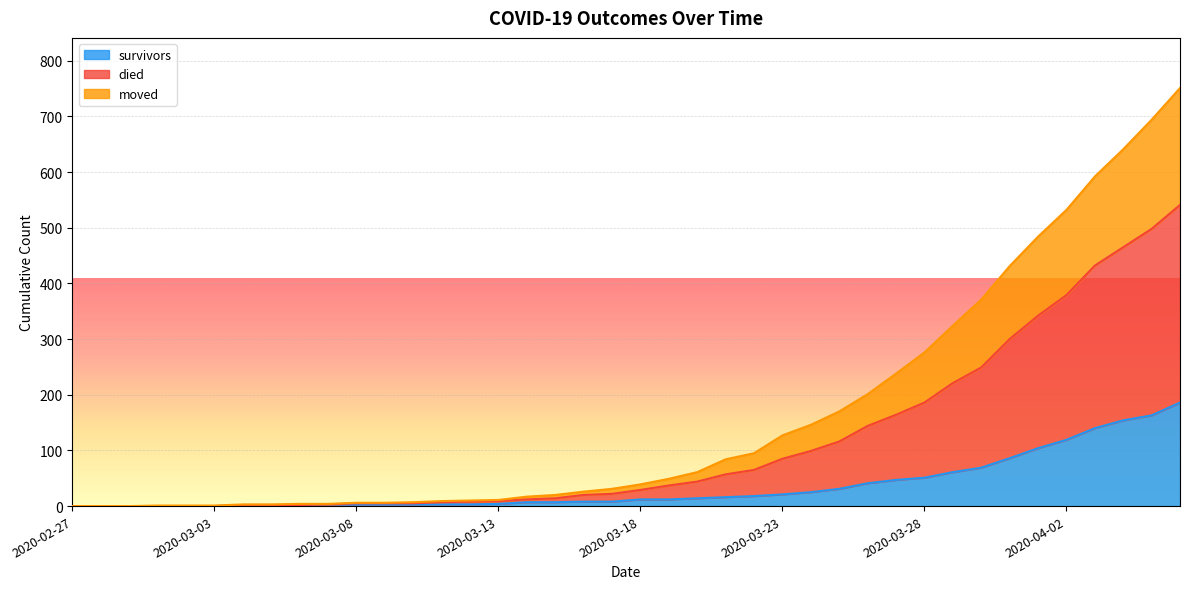

Between 2020-03-30 and 2020-02-28, which is larger?

2020-03-30